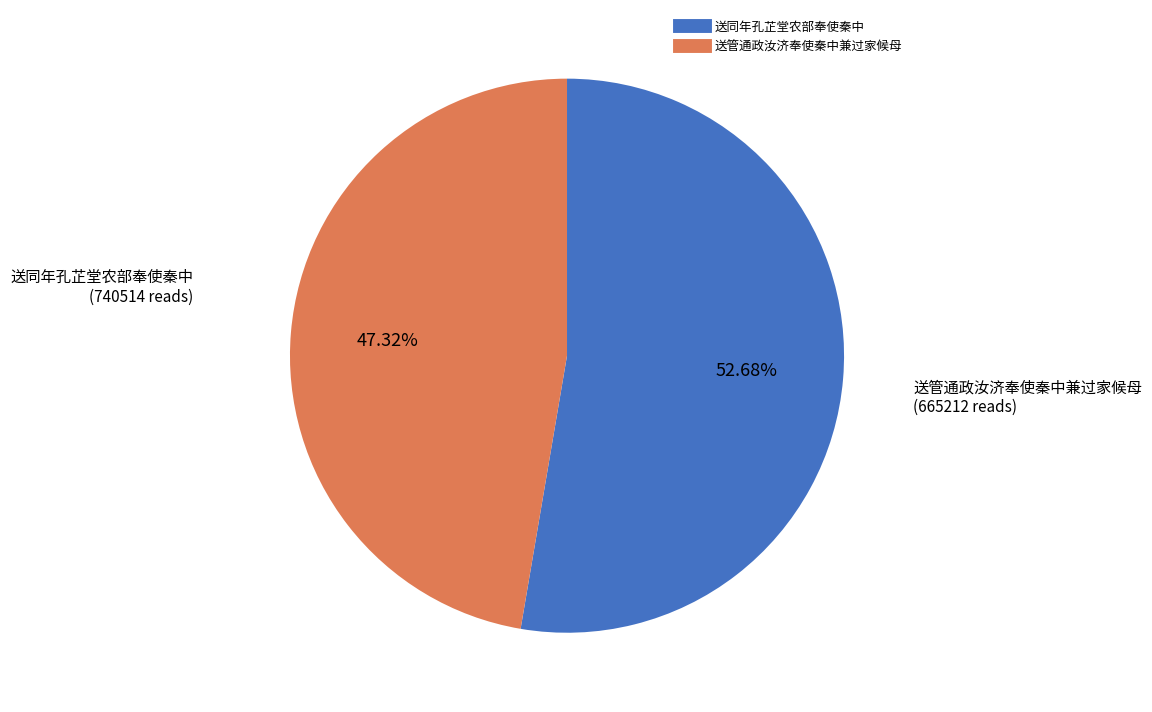

What percentage is the 送同年孔芷堂农部奉使秦中 slice, to the nearest percent?

53%